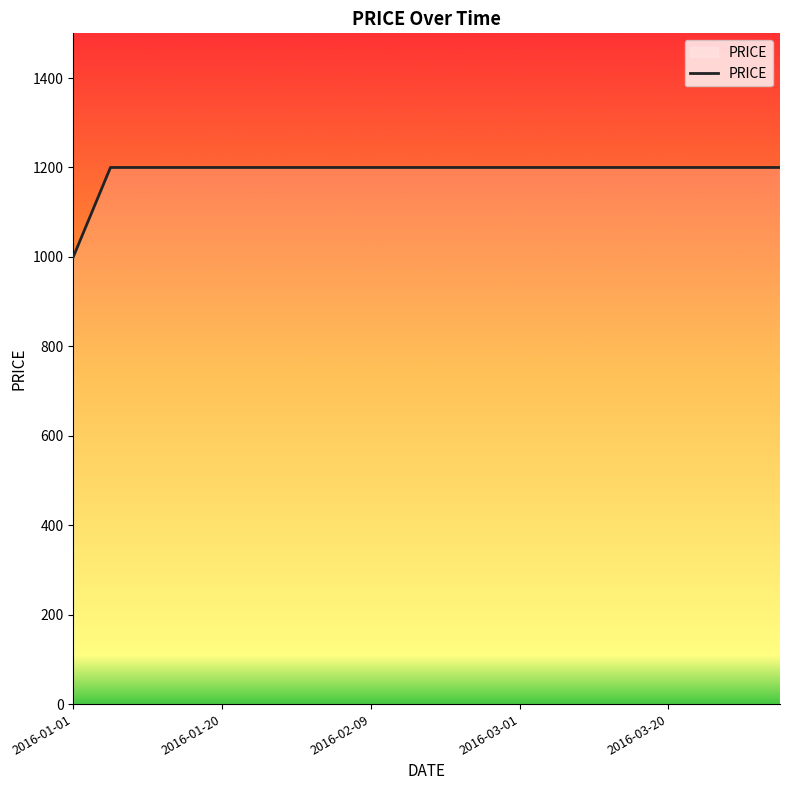

What is the smallest value displayed?

1000